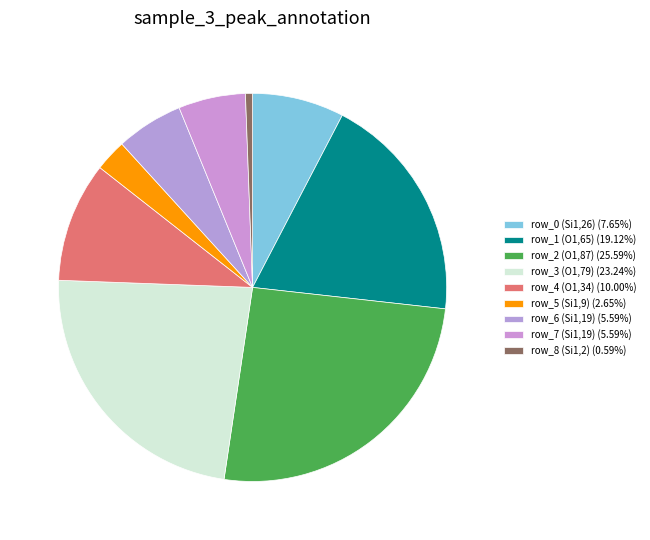

To the nearest percent, what is the average slice percentage?

11%